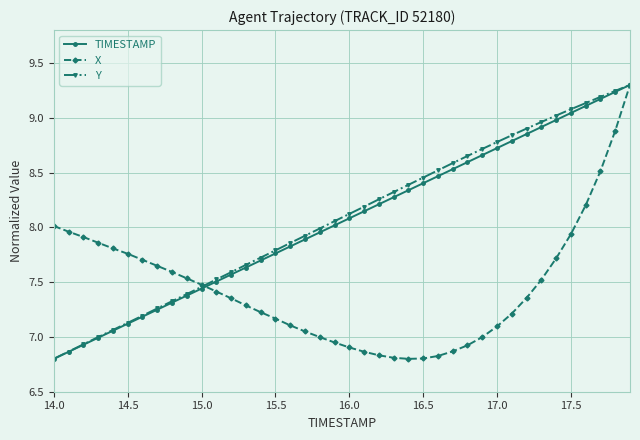

What is the value of the TIMESTAMP point at the 4th from the left?

7.0